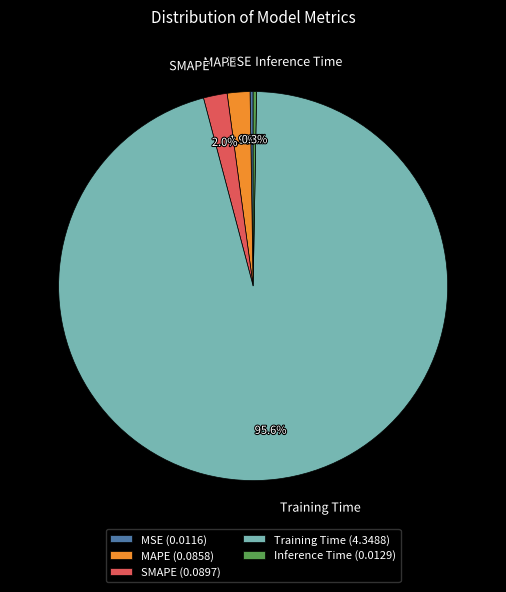

To the nearest percent, what is the average slice percentage?

20%